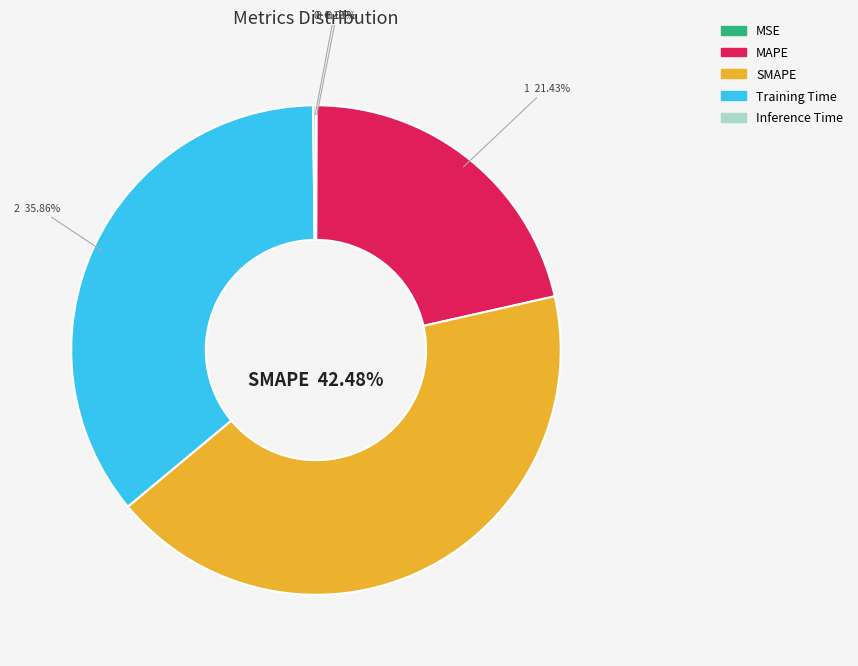

Which slice is the largest?

SMAPE